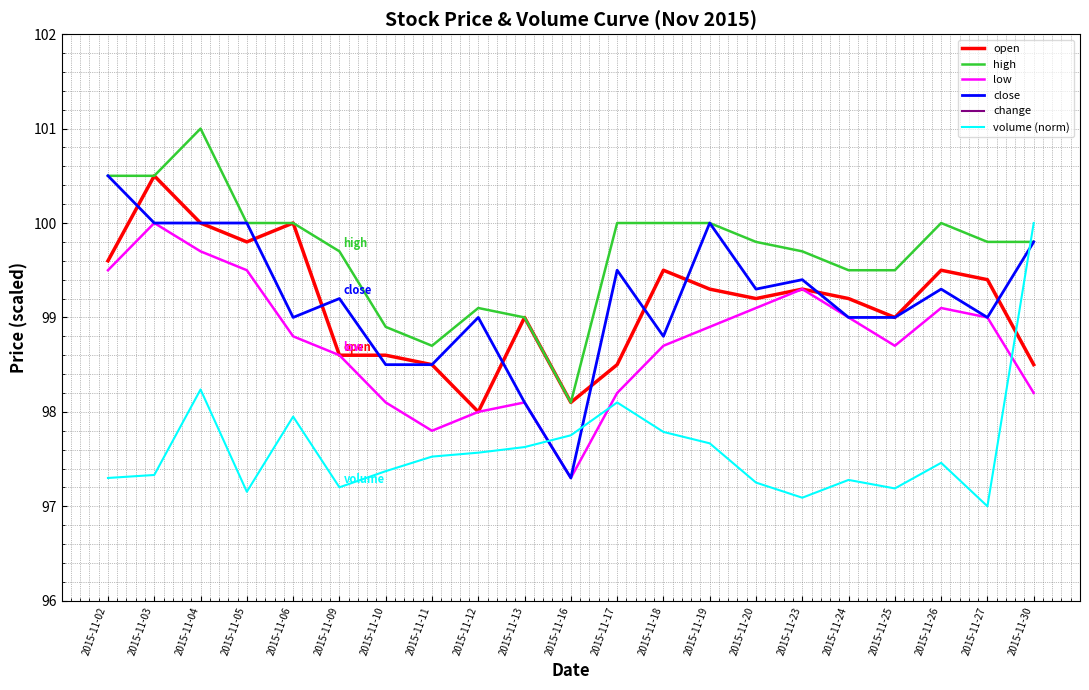

What is the sum of all open values?

2082.1